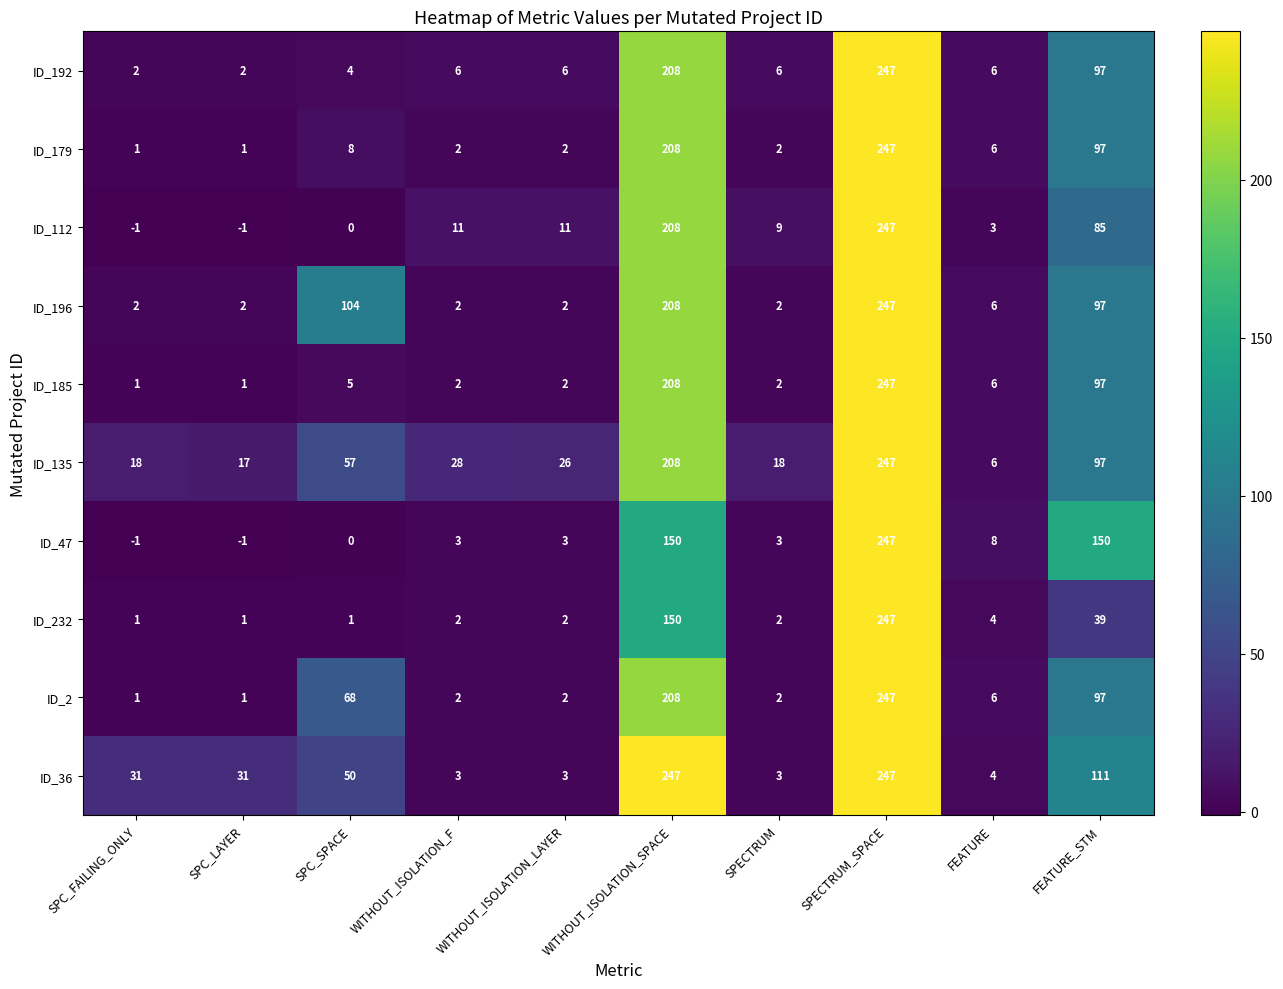

What is the minimum value shown in the chart?

-1